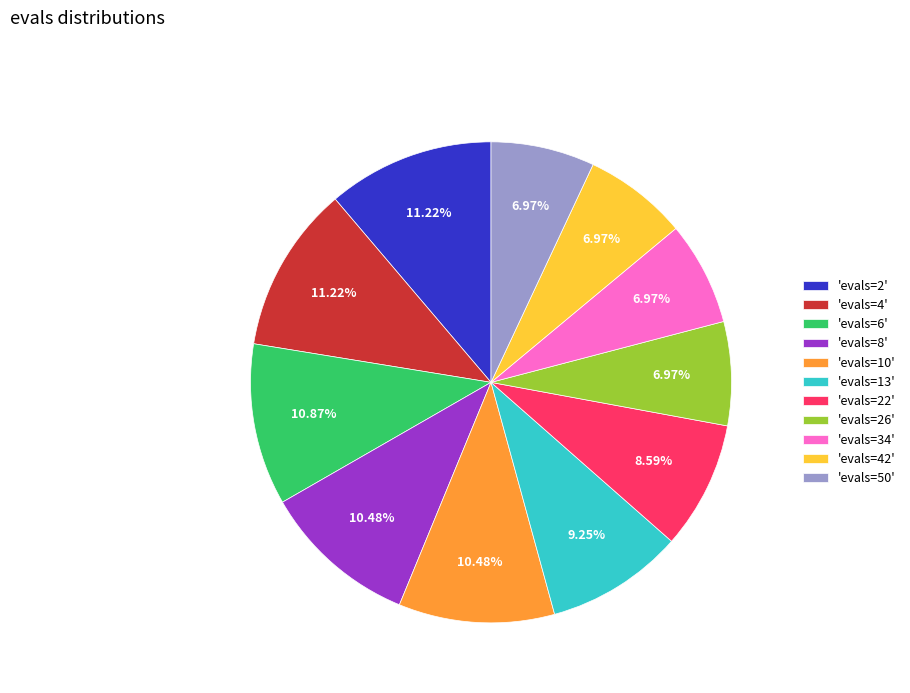

To the nearest percent, what is the difference between the largest and smallest slice percentages?

4%